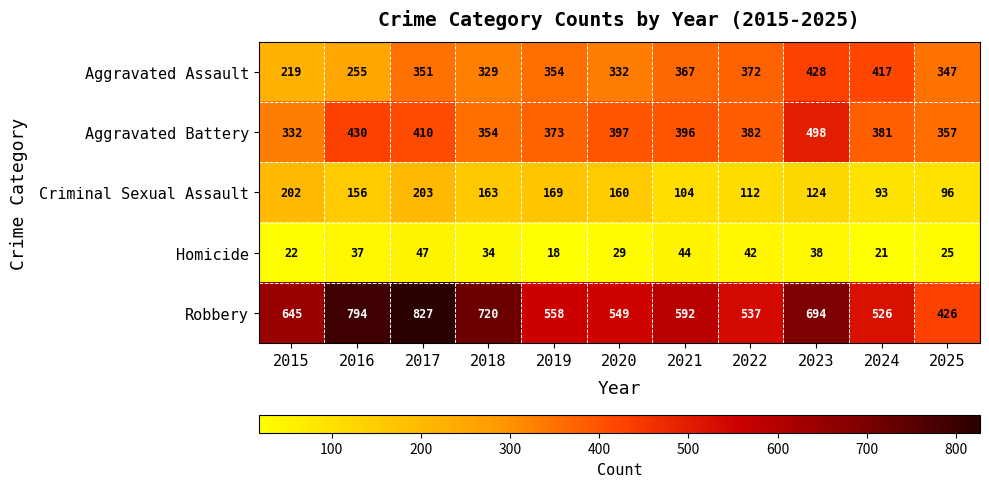

What value does the Homicide series have at 2019?

18